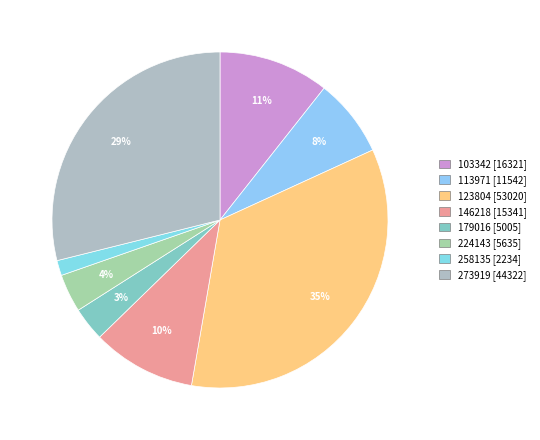

Does any single category account for the majority?

No